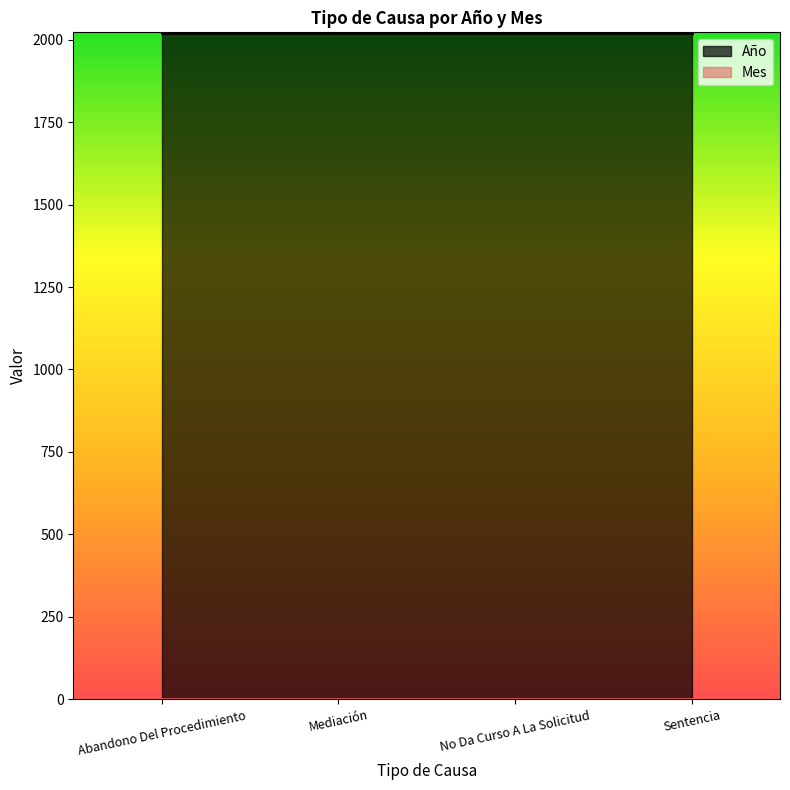

Is it true that Mes equals 1 at Abandono Del Procedimiento?

True